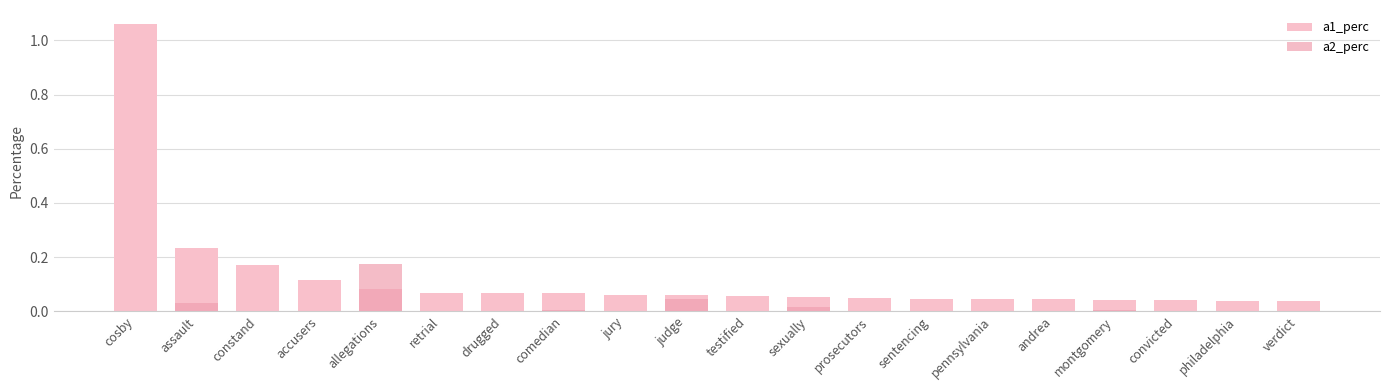

Reading right to left, what are all the values shown in this chart?

a1_perc: verdict=0.0	philadelphia=0.0	convicted=0.0	montgomery=0.0	andrea=0.0	pennsylvania=0.0	sentencing=0.0	prosecutors=0.0	sexually=0.1	testified=0.1	judge=0.1	jury=0.1	comedian=0.1	drugged=0.1	retrial=0.1	allegations=0.1	accusers=0.1	constand=0.2	assault=0.2	cosby=1.1
a2_perc: verdict=0.0	philadelphia=0.0	convicted=0.0	montgomery=0.0	andrea=0.0	pennsylvania=0.0	sentencing=0.0	prosecutors=0.0	sexually=0.0	testified=0.0	judge=0.0	jury=0.0	comedian=0.0	drugged=0.0	retrial=0.0	allegations=0.2	accusers=0.0	constand=0.0	assault=0.0	cosby=0.0